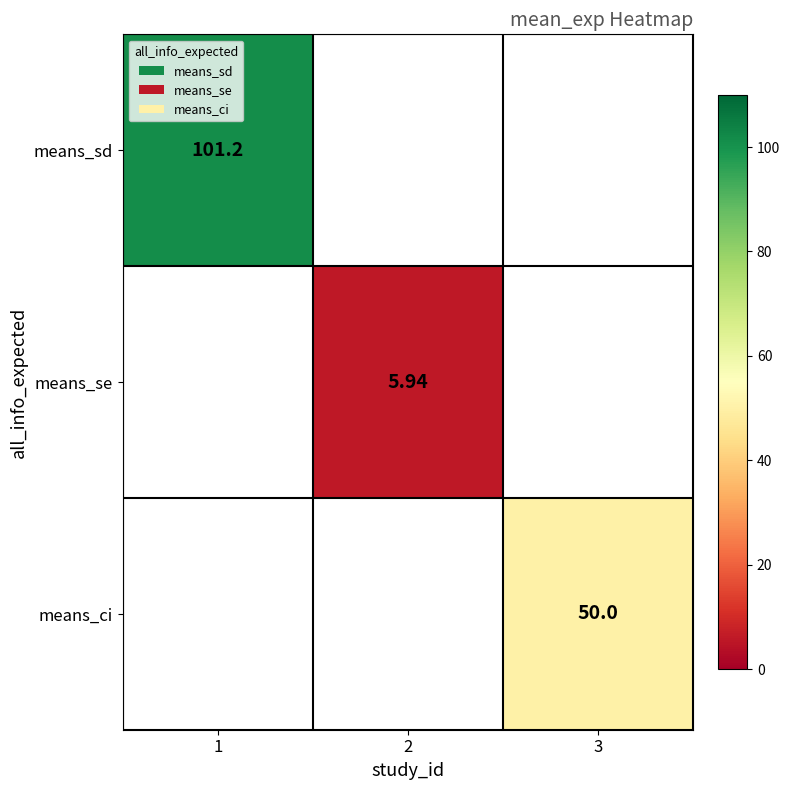

Which label corresponds to the largest value in the chart?

1